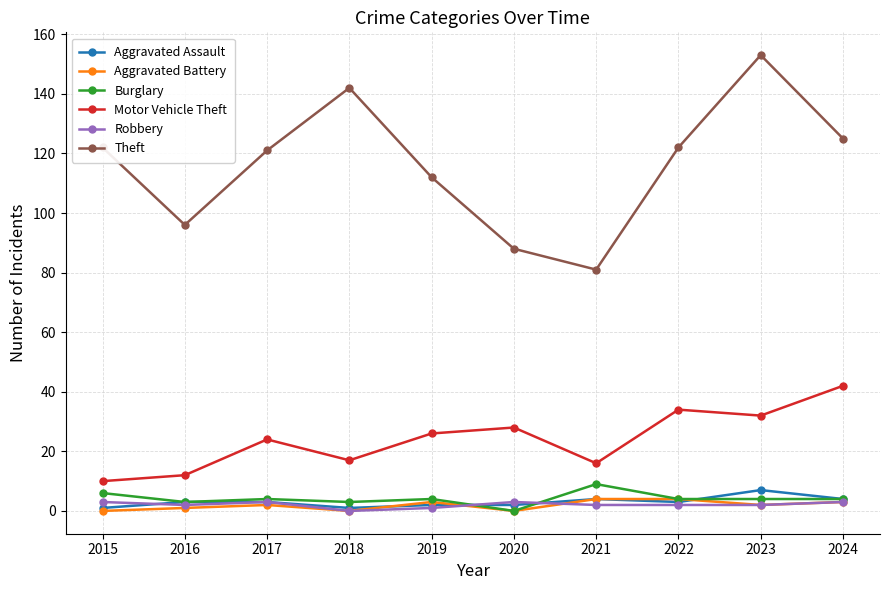

True or false: Motor Vehicle Theft and Burglary intersect in this chart.

False